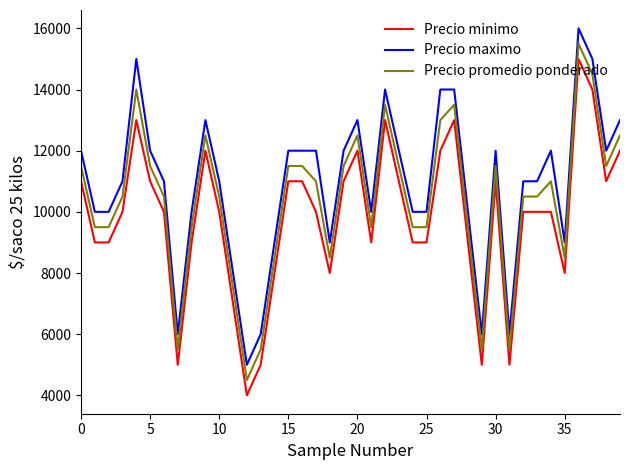

What is the highest value of the Precio maximo series?

16000